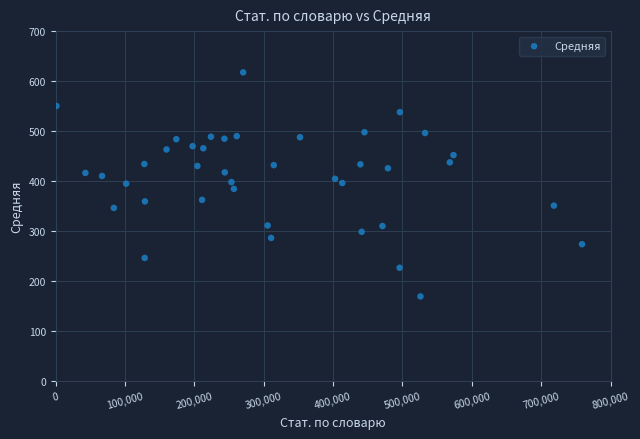

What is the range of X values (max minus min)?

757695.0